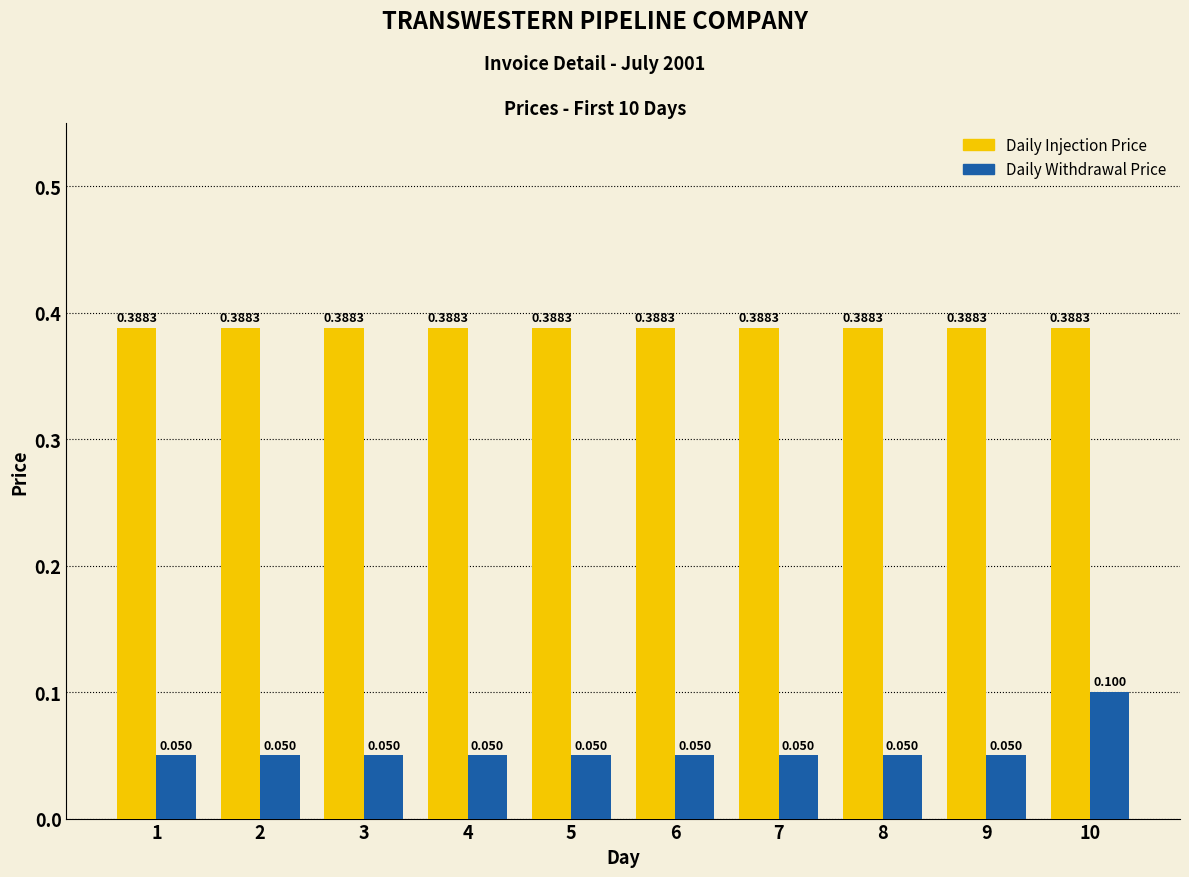

How many bars are there in each group?

2